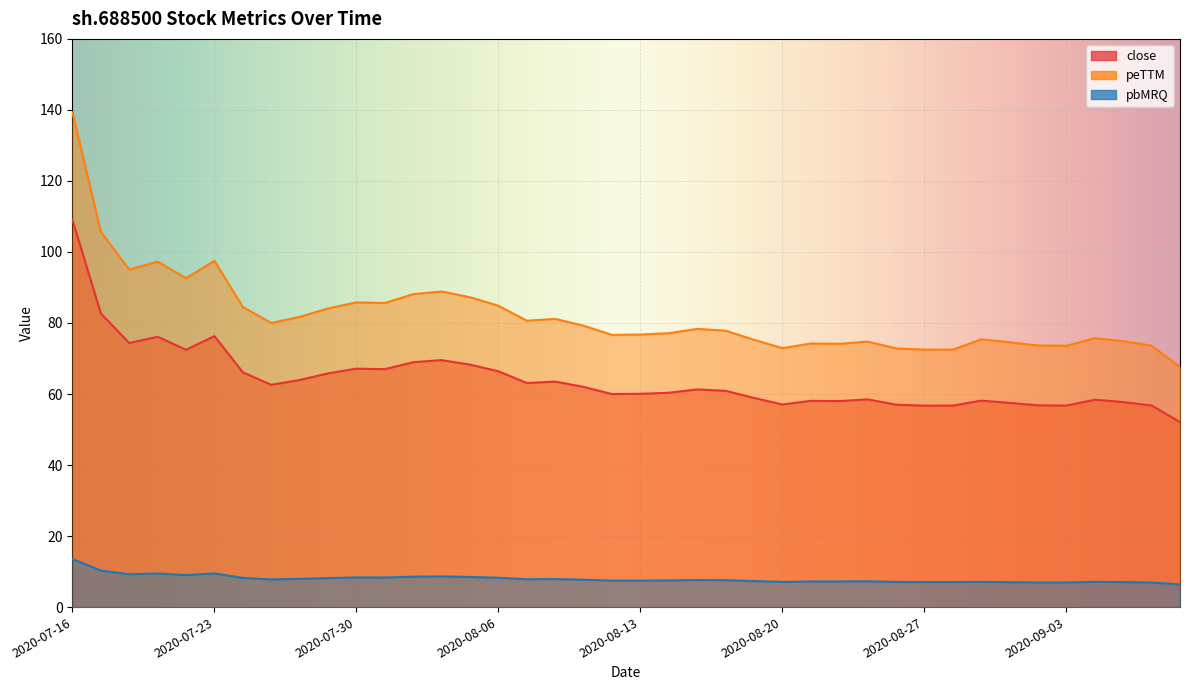

What is the label of the 14th point from the right?

2020-08-21